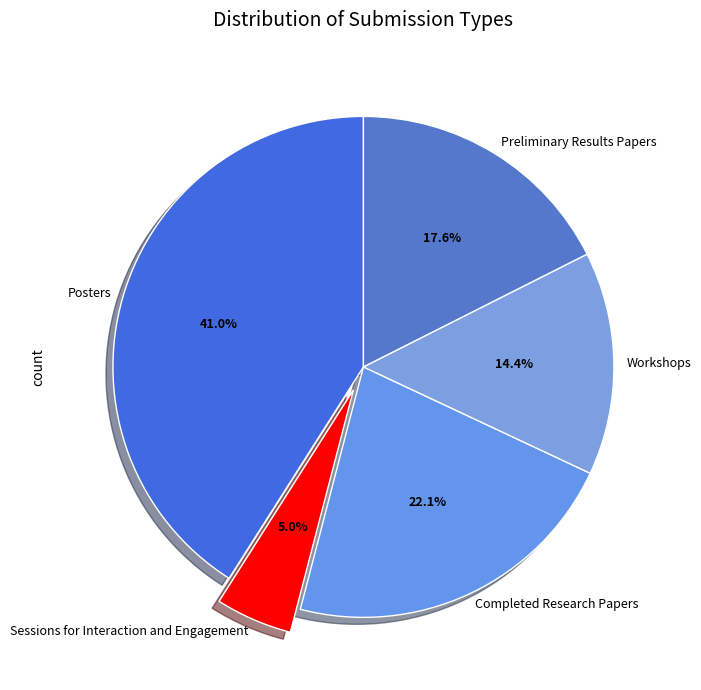

To the nearest percent, what portion does Preliminary Results Papers represent?

18%